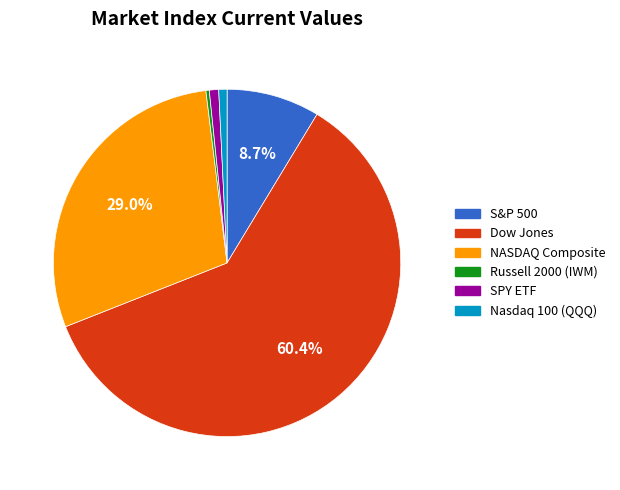

How much of the chart is everything except NASDAQ Composite?

71.0%